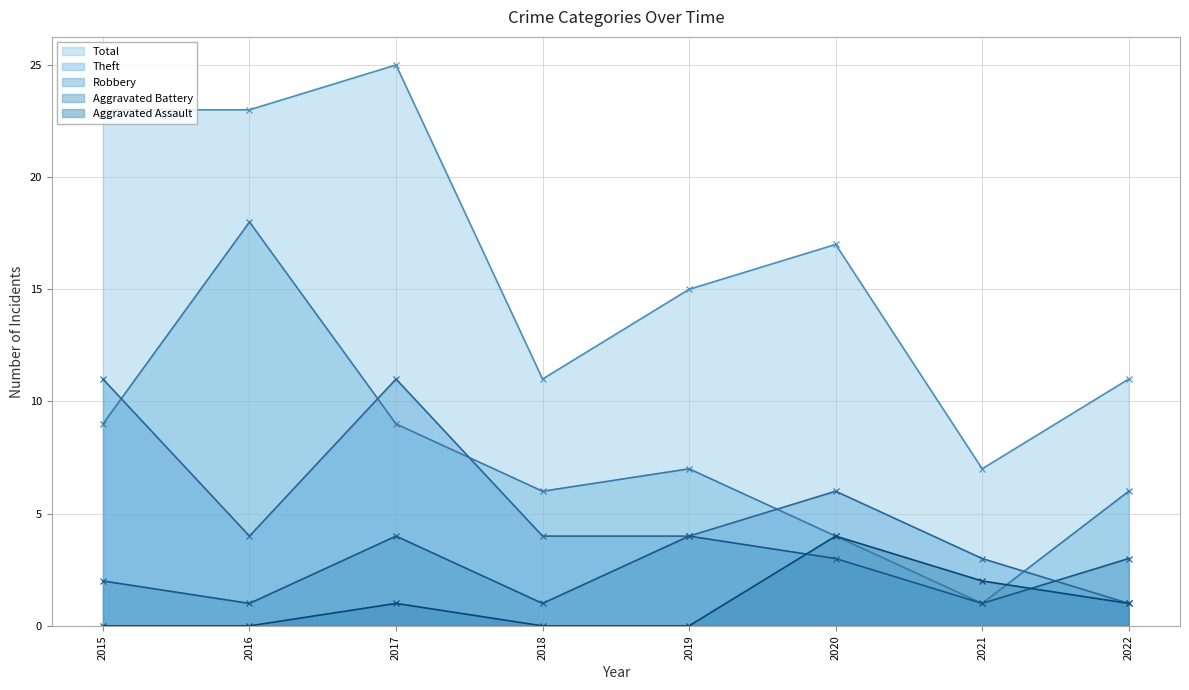

At which category does the chart reach its peak across all series?

2017